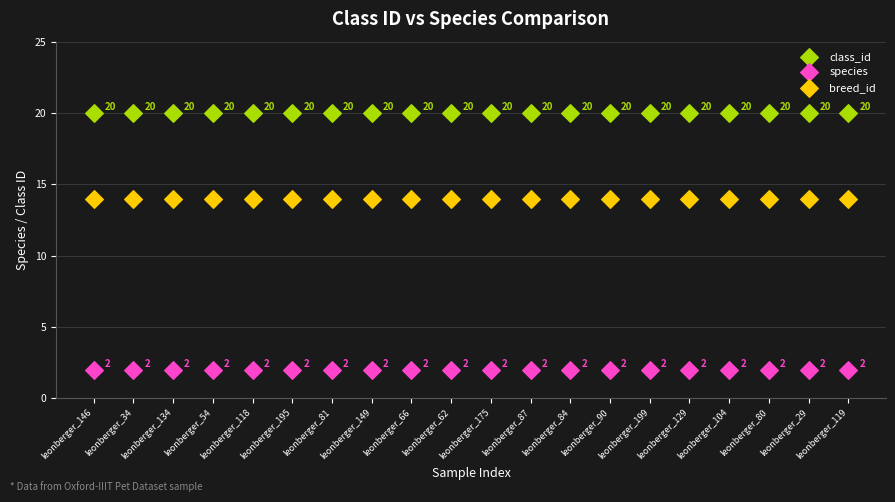

In the breed_id series, what Y value is closest to 14?

14